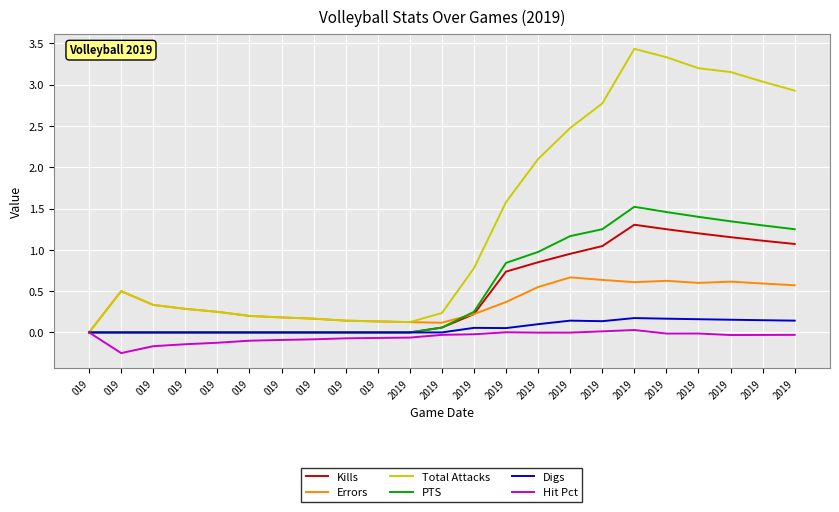

True or false: Errors has a value of 0.2 at 019.

False